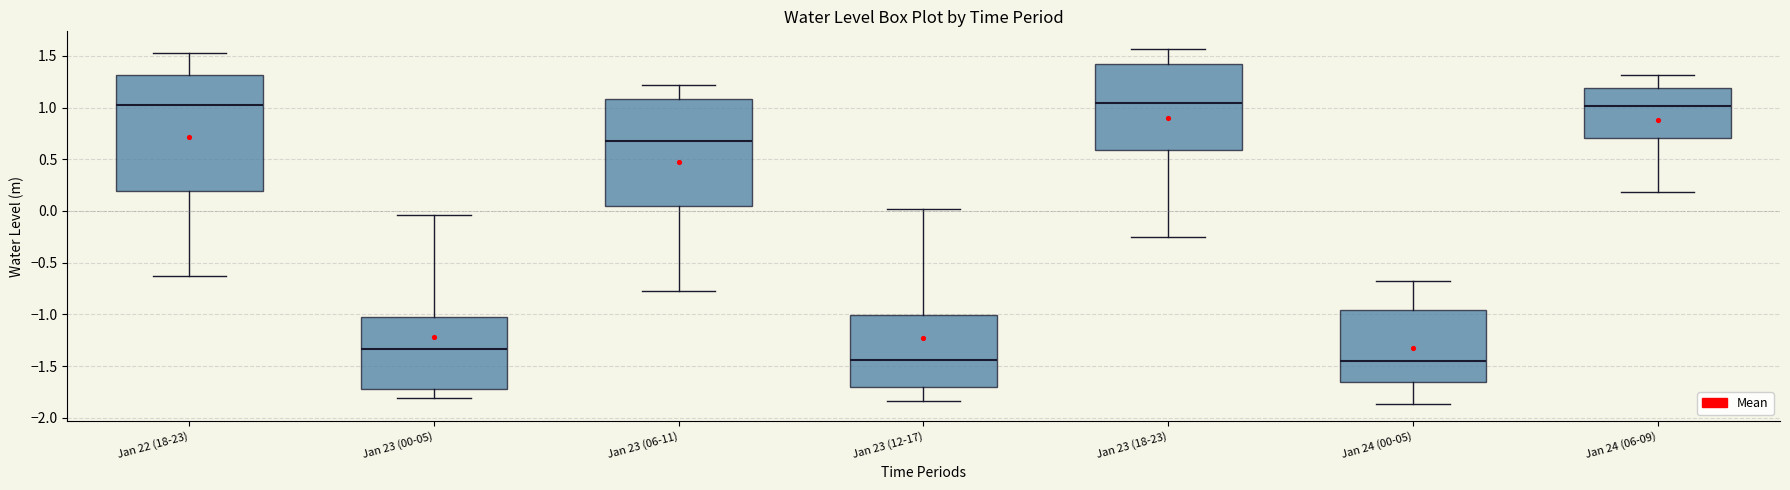

Where does the lower whisker of the box for Jan 24 (06-09) end on the y-axis? The values are not printed on the chart, so give them approximately, as read against the axis.

0.20